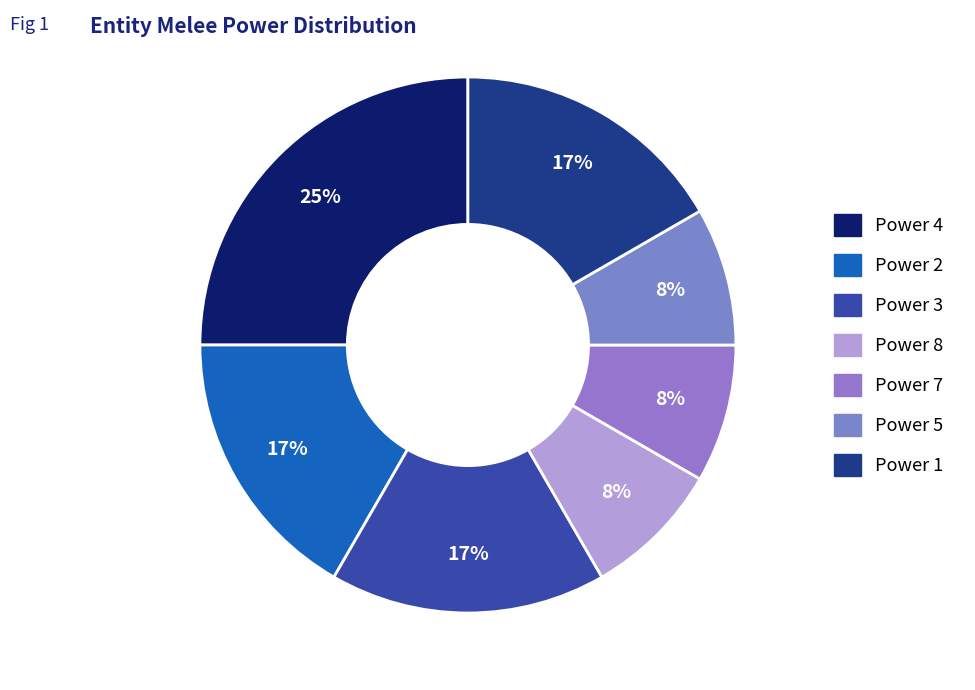

How many segments does this pie chart have?

7